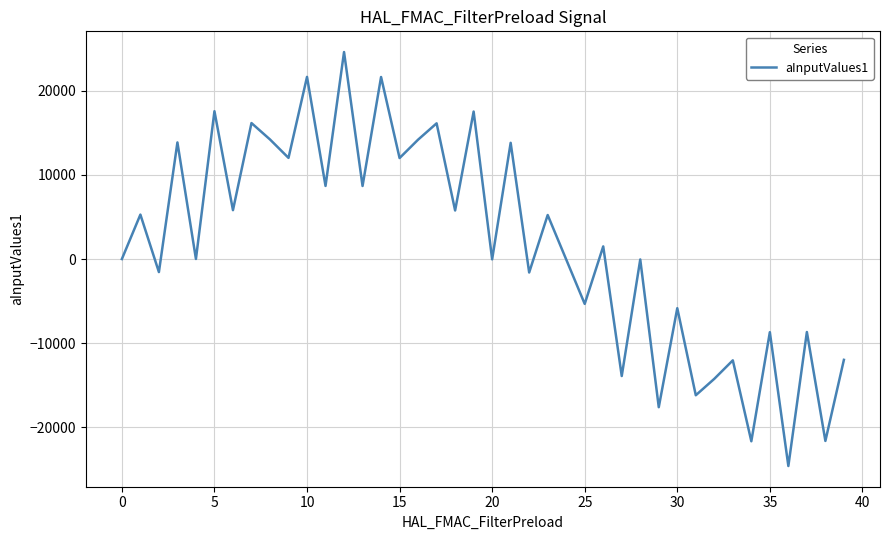

What is the greatest value displayed?

24576